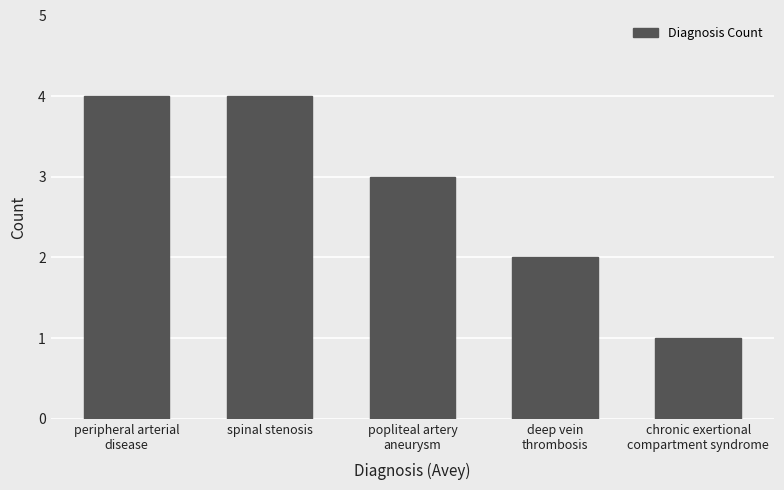

What is the change in value from peripheral arterial
disease to popliteal artery
aneurysm?

-1